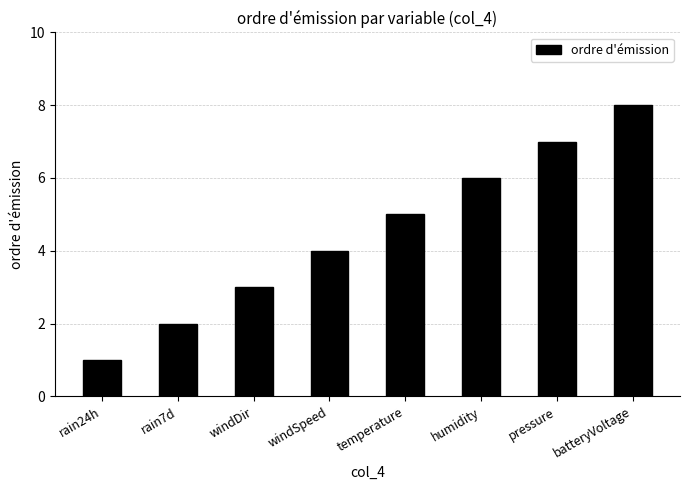

Rank the categories by value from highest to lowest.

batteryVoltage, pressure, humidity, temperature, windSpeed, windDir, rain7d, rain24h